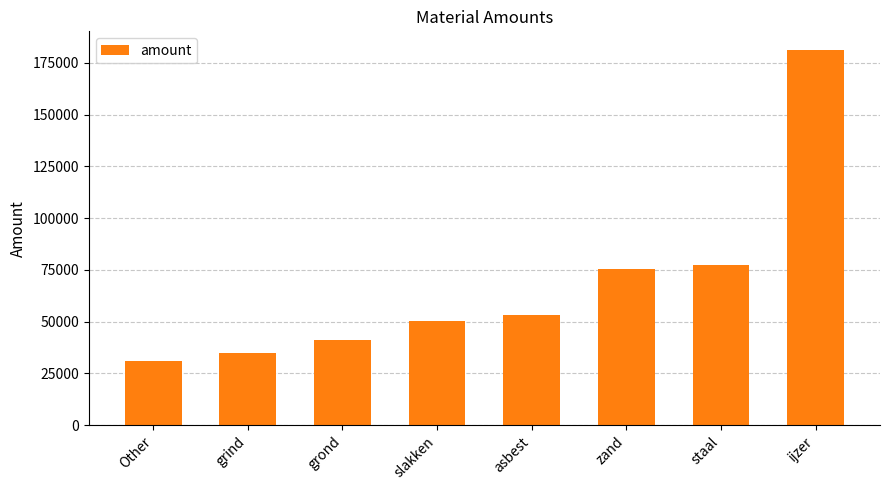

List the labels in order of value, largest first.

ijzer, staal, zand, asbest, slakken, grond, grind, Other